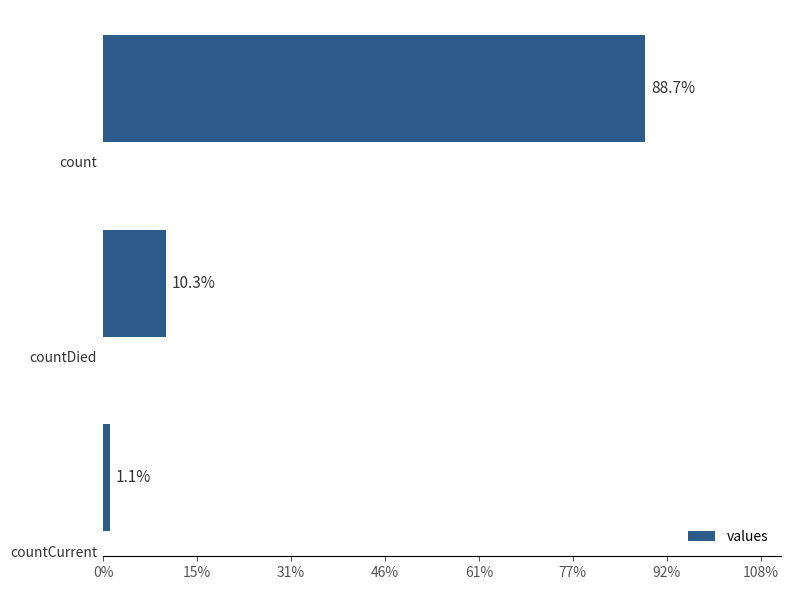

Are the bars horizontal?

Yes